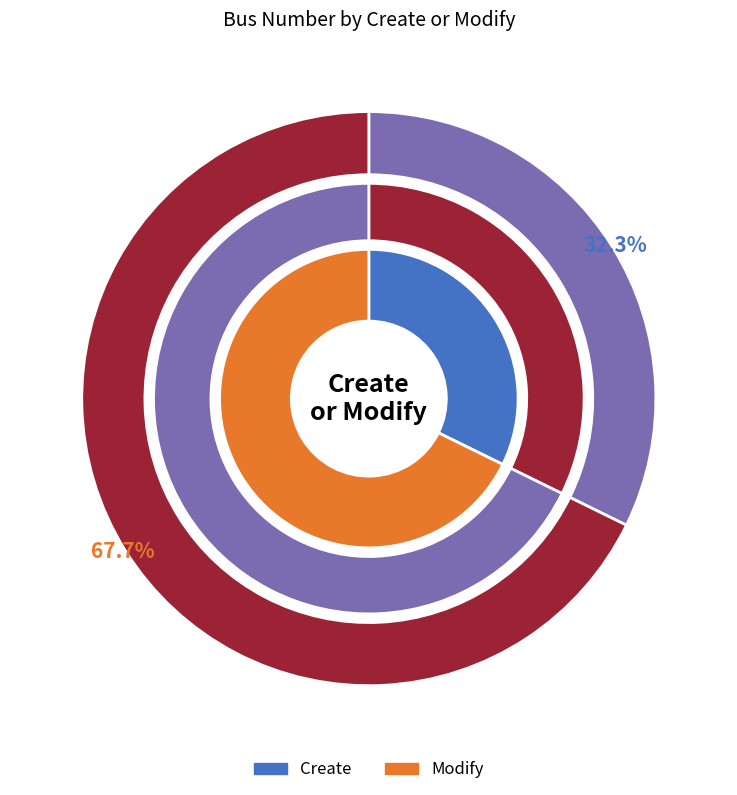

How many slices are in this pie chart?

2